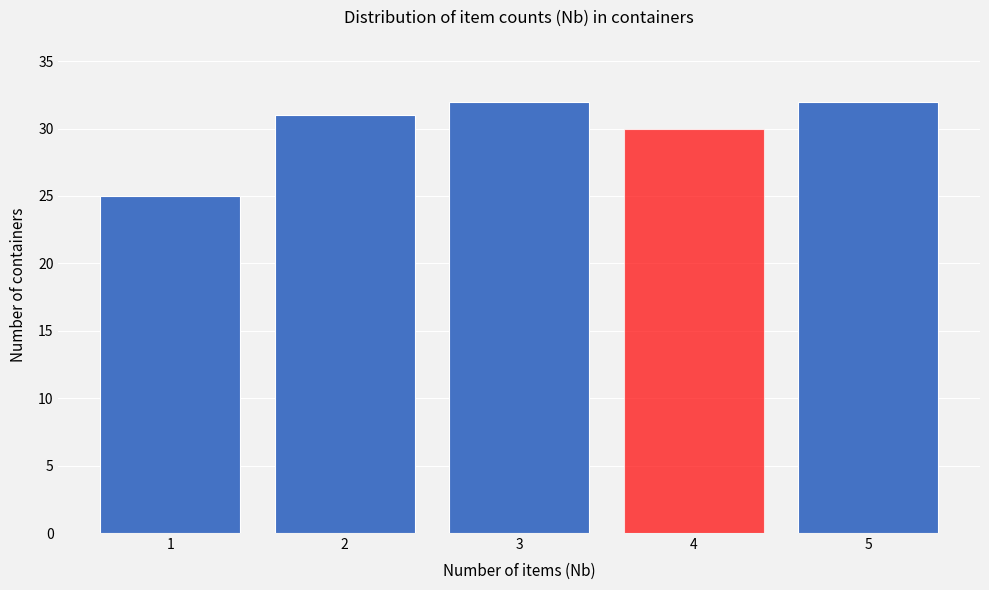

Reading left to right, list all the values displayed in this chart.

1=25	2=31	3=32	4=30	5=32